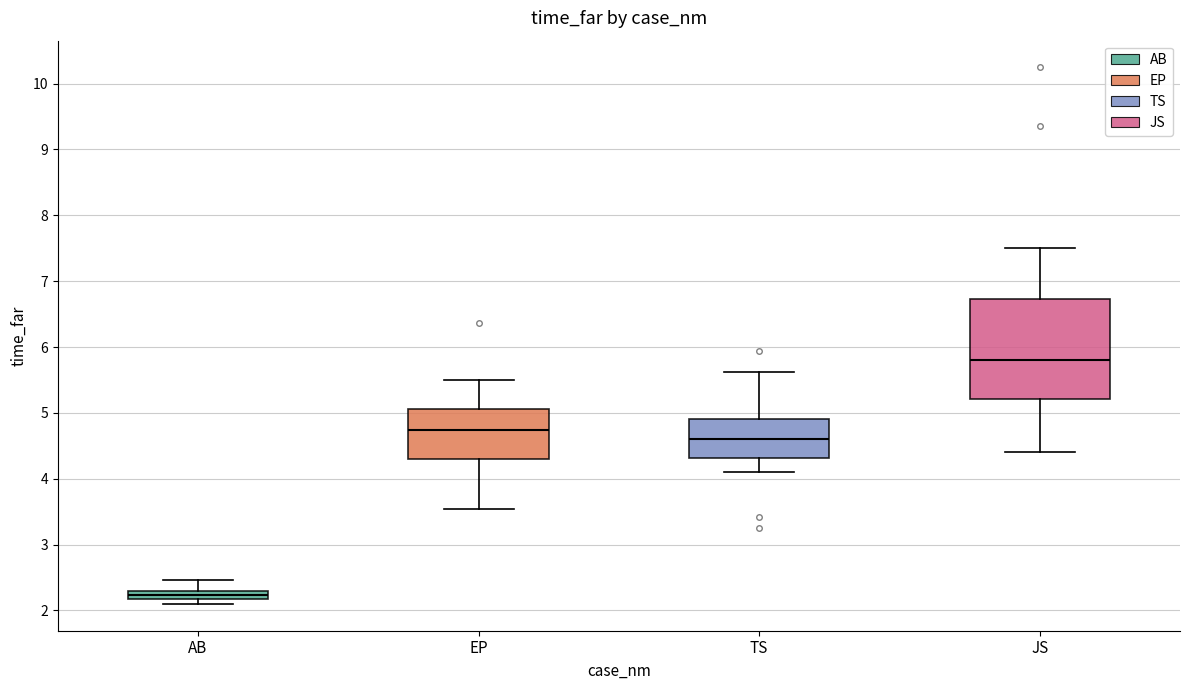

Where is the lower edge of the box for TS on the y-axis? The values are not printed on the chart, so give them approximately, as read against the axis.

4.3